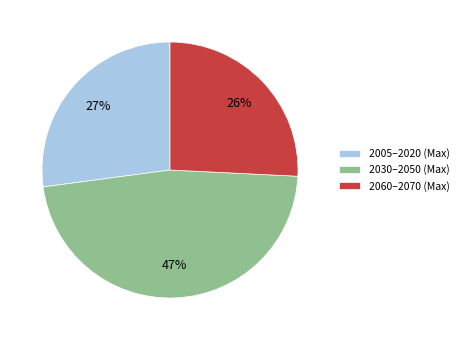

Count the number of slices in the pie.

3